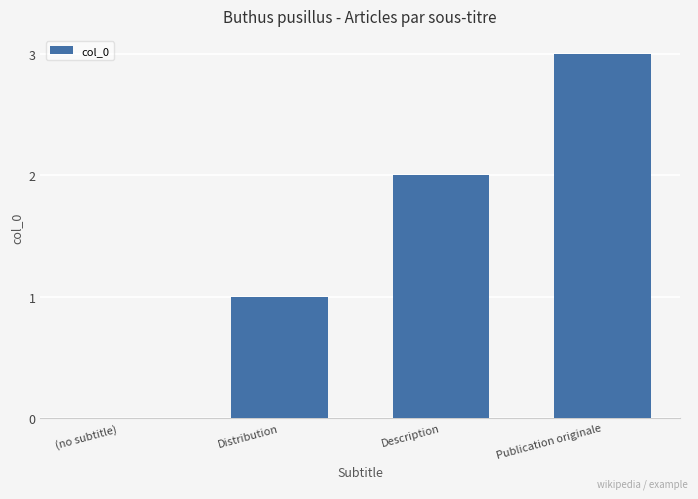

Count the values in the range 1 to 3.

3